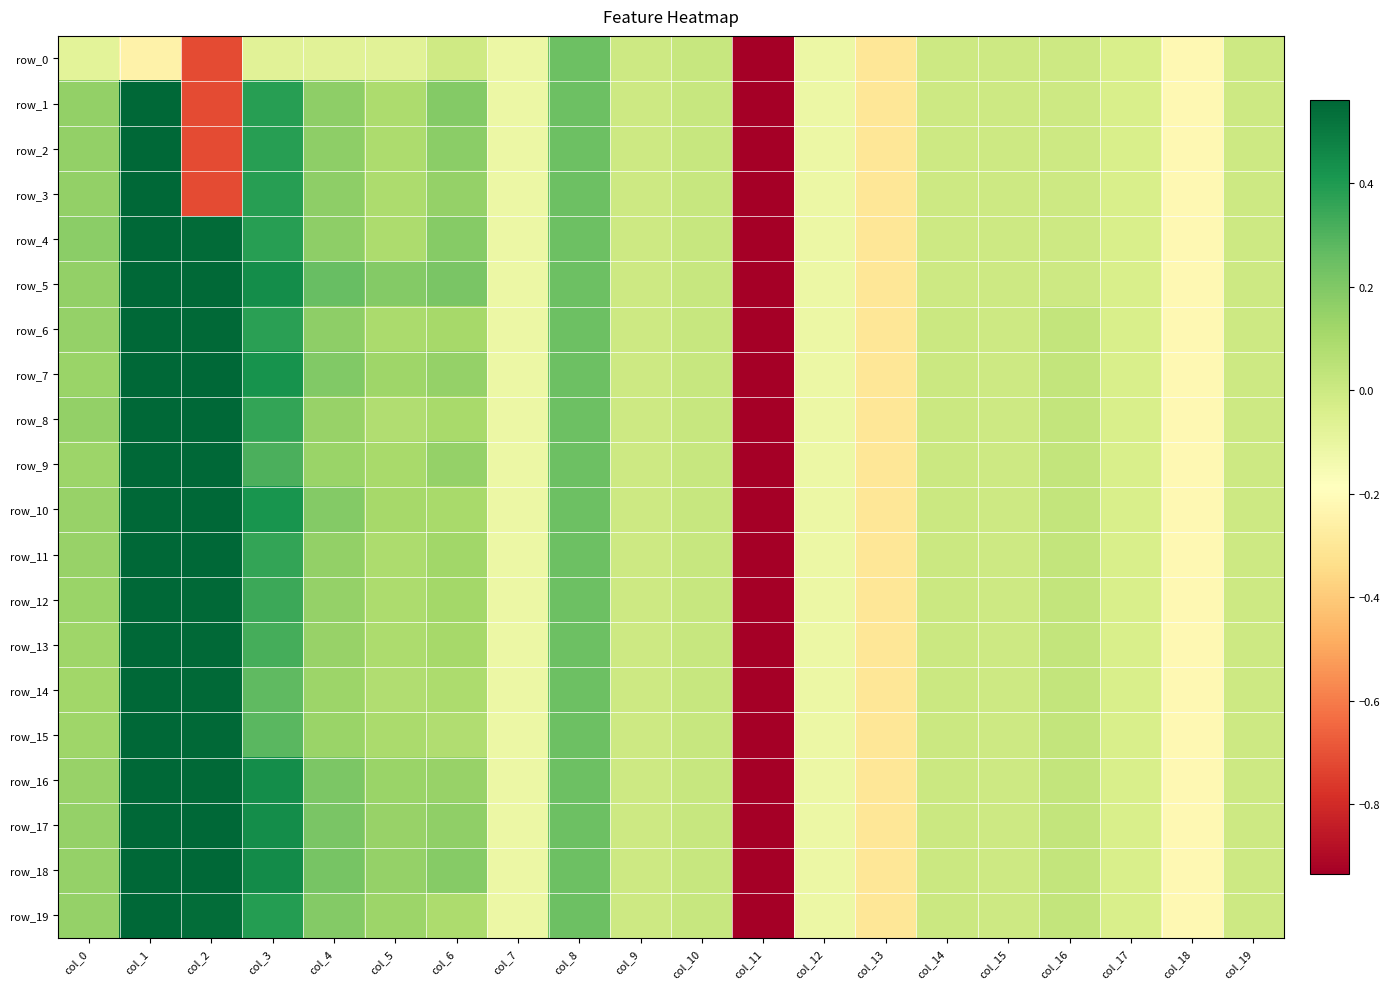

Which category has the highest value in the row_0 series?

col_8